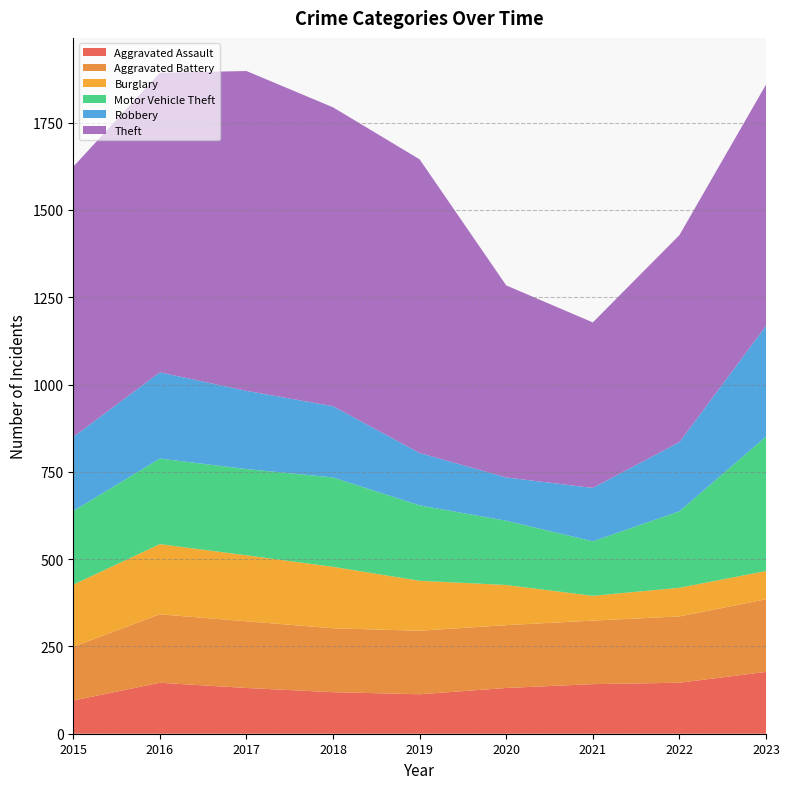

Reading left to right, list all the values displayed in this chart.

Aggravated Assault: 2015=95	2016=146	2017=131	2018=119	2019=113	2020=131	2021=142	2022=146	2023=177
Aggravated Battery: 2015=154	2016=196	2017=191	2018=183	2019=182	2020=180	2021=182	2022=190	2023=208
Burglary: 2015=178	2016=201	2017=189	2018=176	2019=143	2020=115	2021=71	2022=82	2023=81
Motor Vehicle Theft: 2015=211	2016=245	2017=247	2018=256	2019=216	2020=184	2021=156	2022=219	2023=385
Robbery: 2015=212	2016=247	2017=224	2018=204	2019=150	2020=124	2021=153	2022=198	2023=317
Theft: 2015=774	2016=858	2017=916	2018=856	2019=841	2020=550	2021=474	2022=593	2023=691